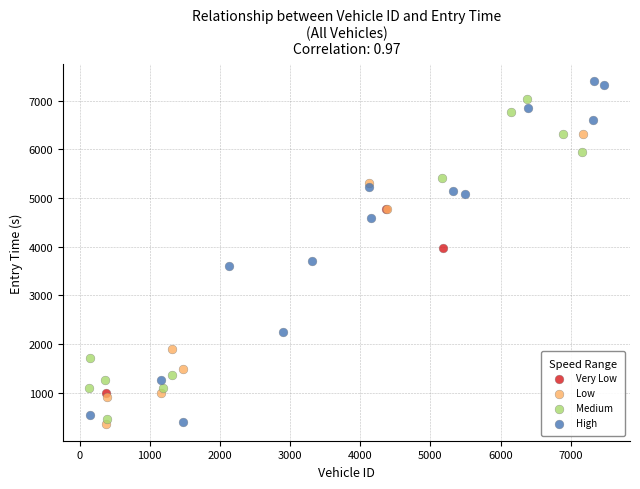

Which series has the widest spread of Y values?

High